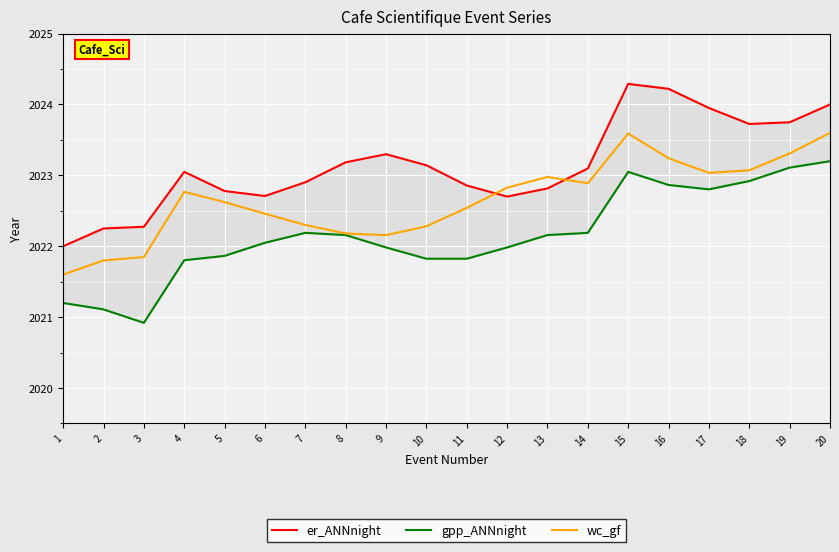

What is the difference between the er_ANNnight values at 9 and 3?

1.0